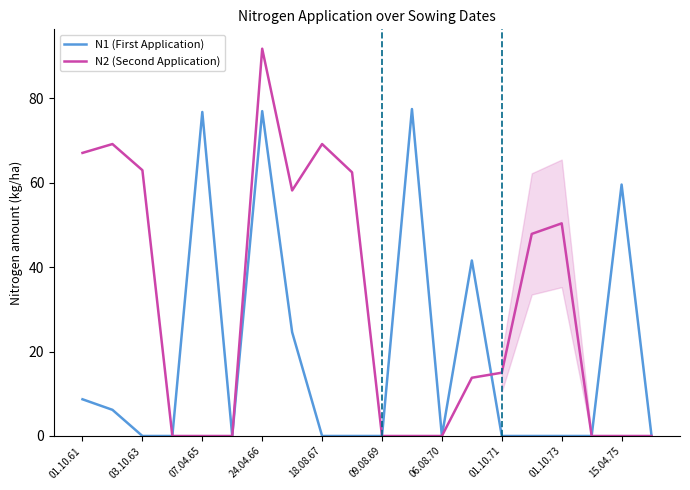

What is the highest value of the N2 (Second Application) series?

91.8